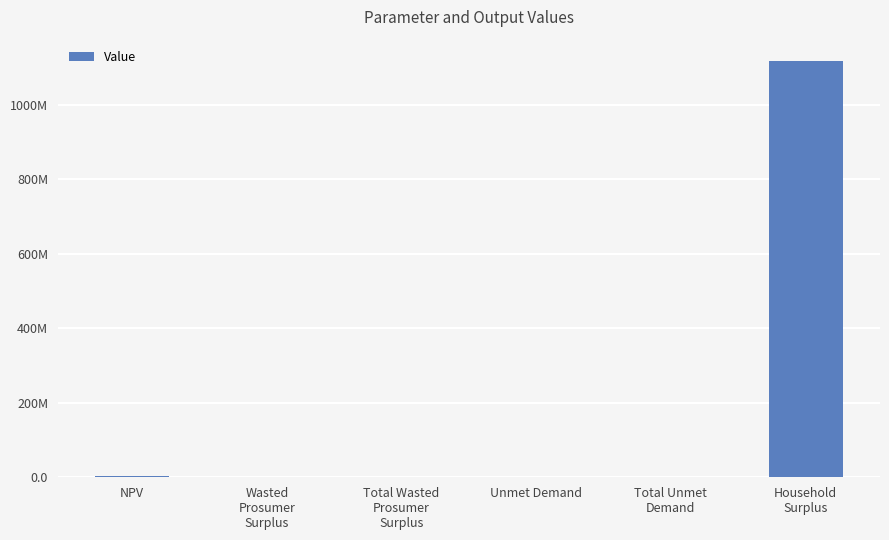

What is the change in value from Total Unmet
Demand to Household
Surplus?

+1119239485.6